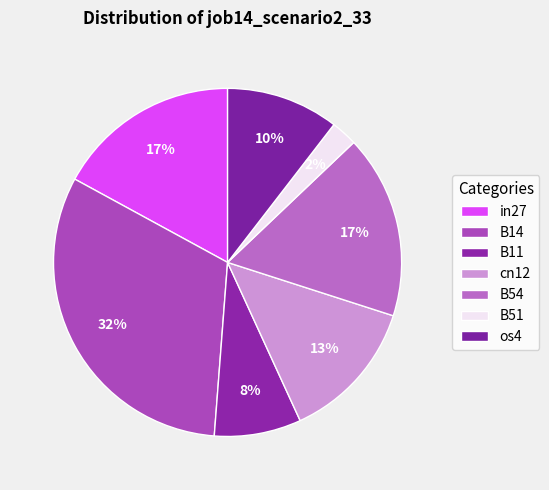

Does in27 represent more than half of the total?

No